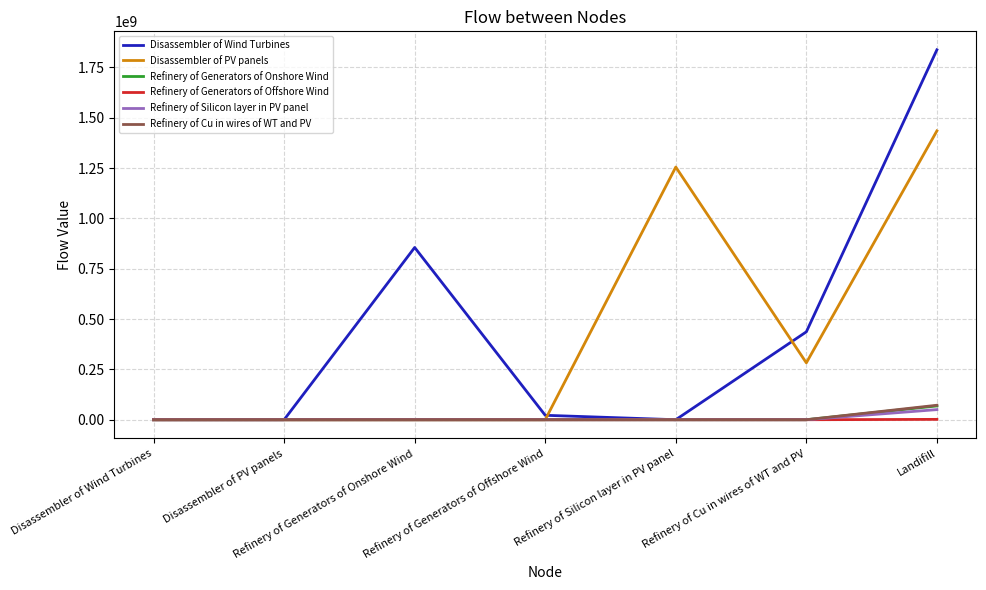

Is the value of Refinery of Generators of Offshore Wind at Refinery of Silicon layer in PV panel greater than the value of Disassembler of Wind Turbines at Refinery of Generators of Onshore Wind?

No